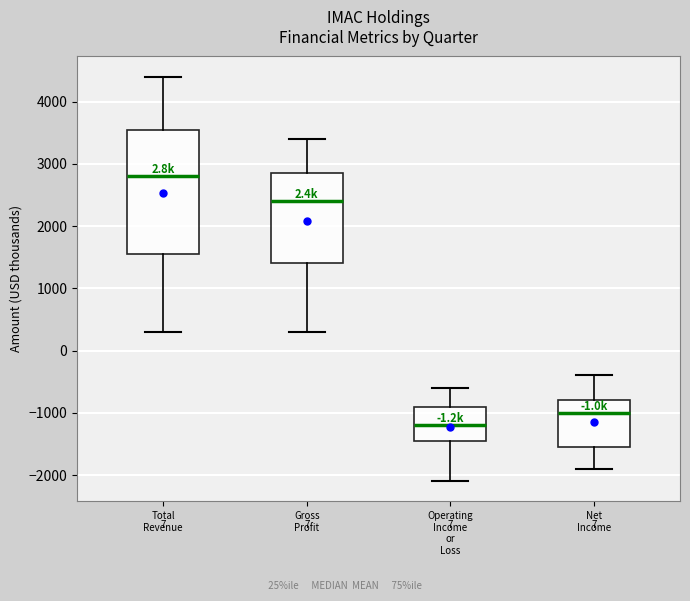

Which box has the highest median line?

Total Revenue